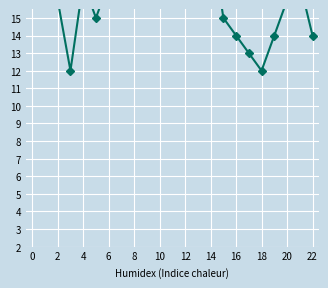

What is the difference between the second highest and minimum values?

22